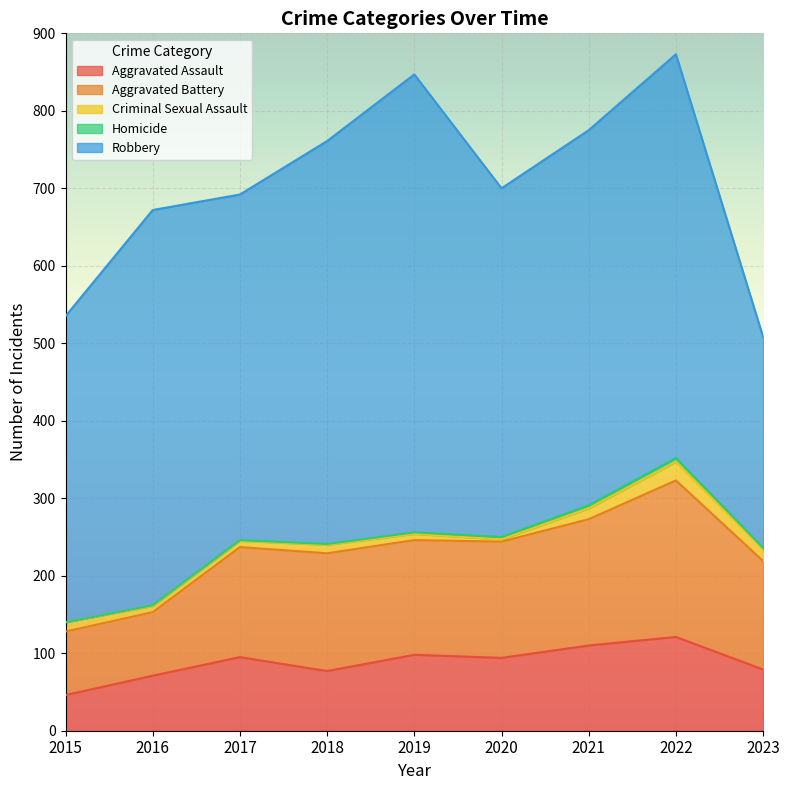

The Aggravated Assault series shows 46 at 2015. True or false?

True